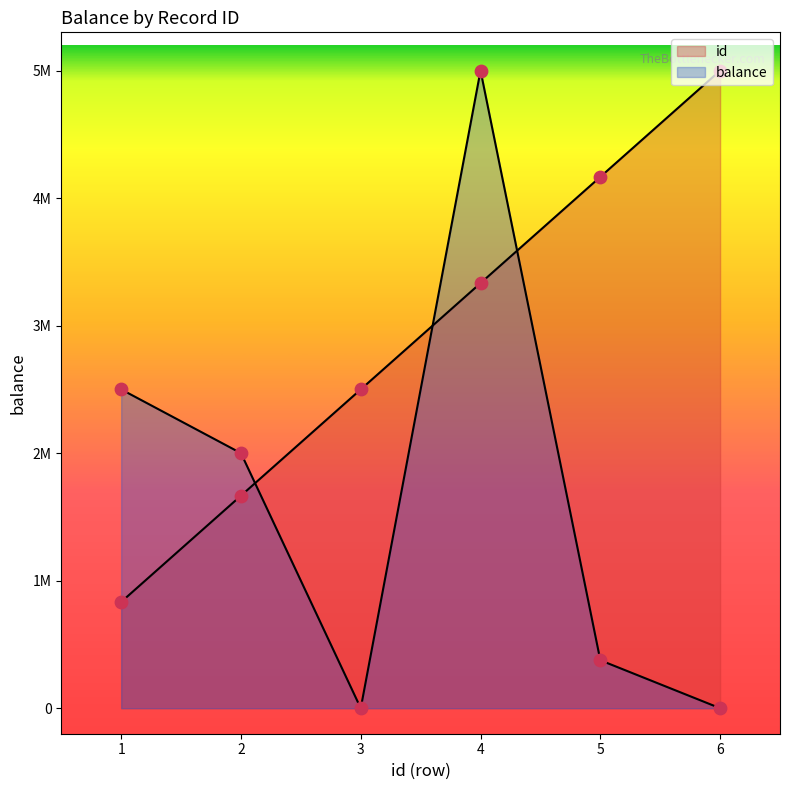

Which series contains the lowest Y value?

balance